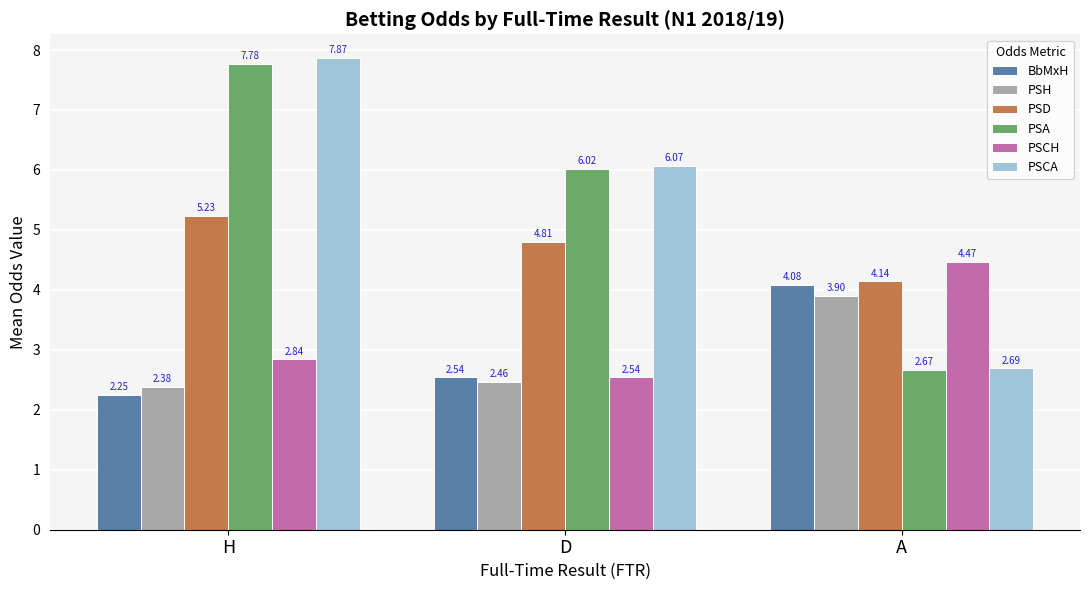

Which series changed the most between H and D?

PSCA